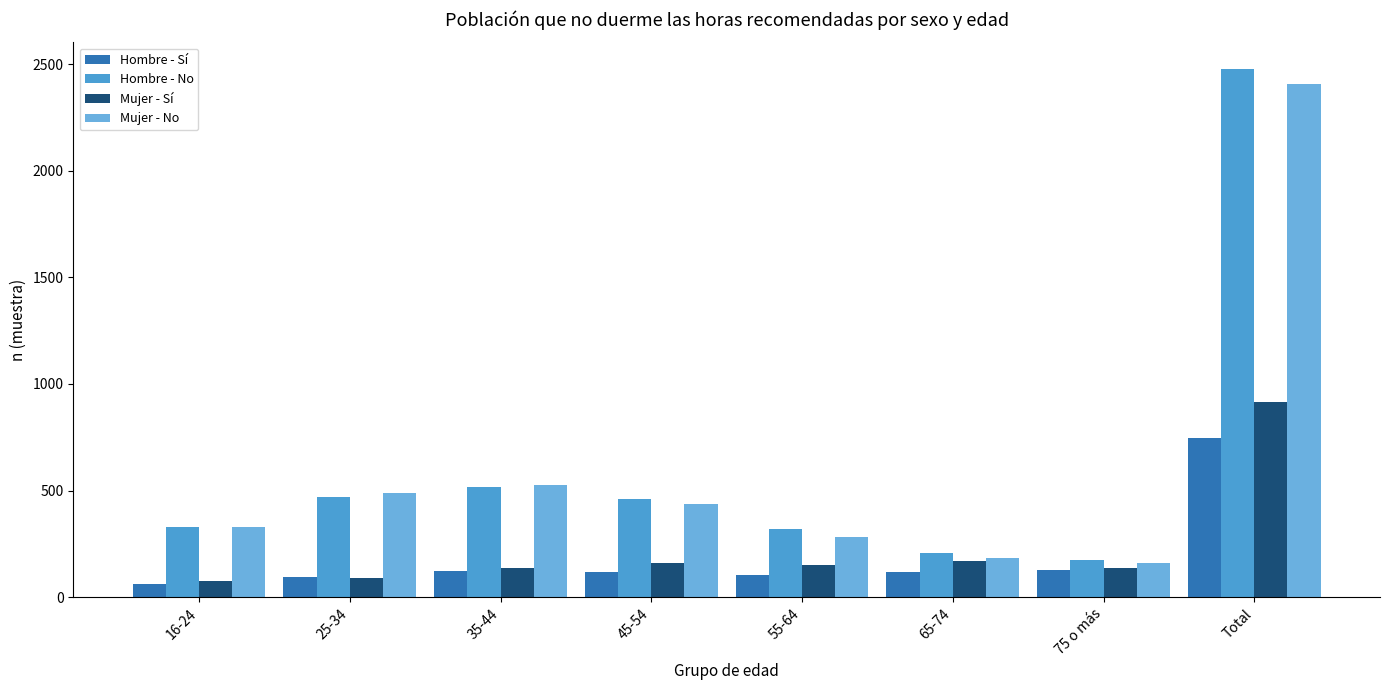

What is the maximum value shown in the chart?

2478